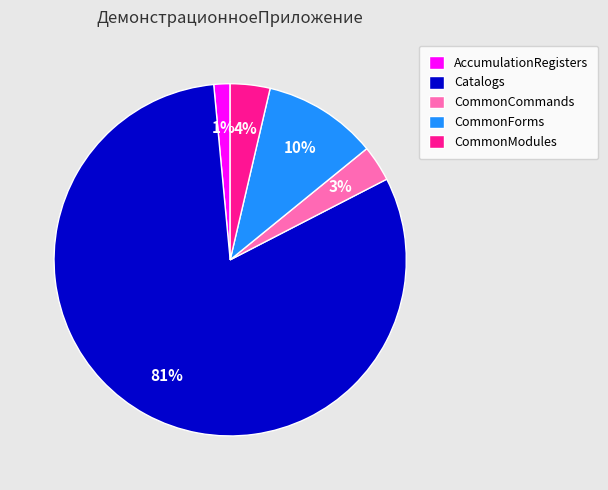

What is the largest slice in the pie chart?

Catalogs